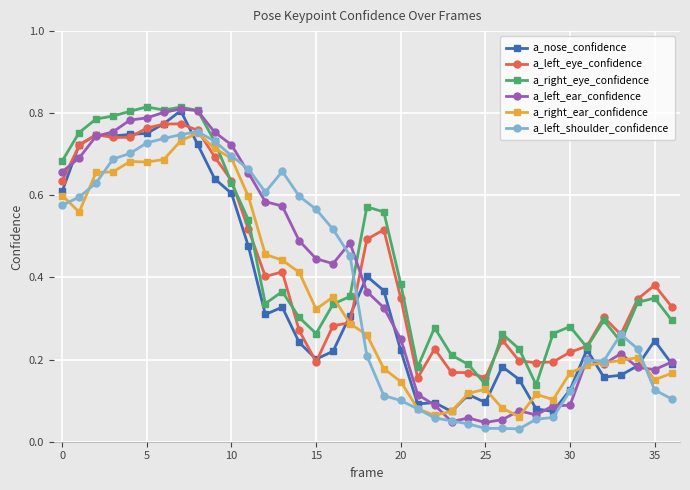

Which series has the largest total across all categories?

a_right_eye_confidence